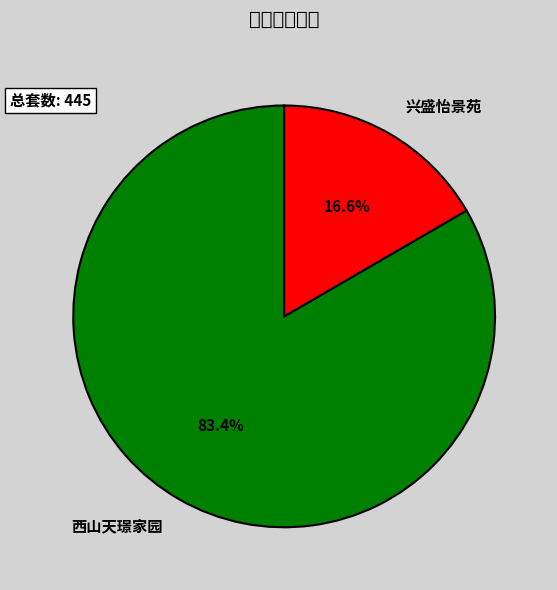

Combined, what portion of the pie is 西山天璟家园 and 兴盛怡景苑?

100.0%